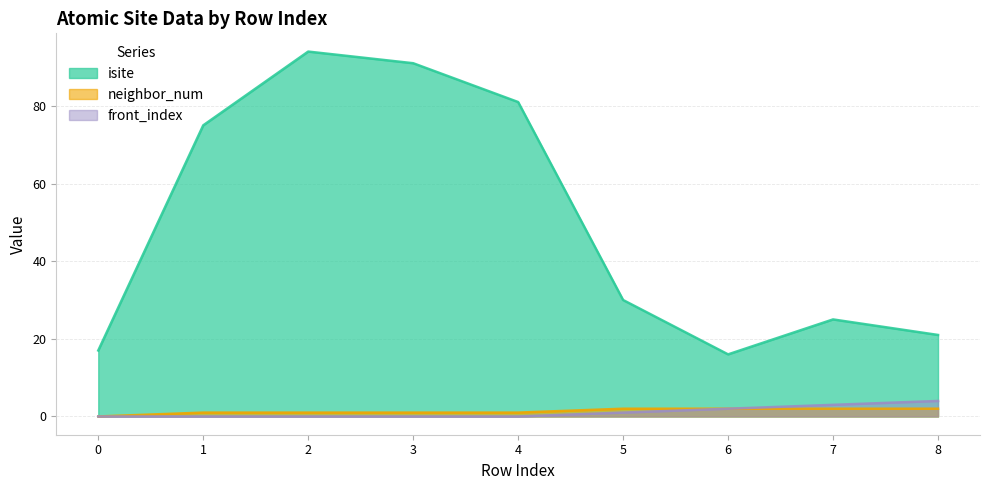

Reading left to right, list all the values displayed in this chart.

isite: 0=17	1=75	2=94	3=91	4=81	5=30	6=16	7=25	8=21
neighbor_num: 0=0	1=1	2=1	3=1	4=1	5=2	6=2	7=2	8=2
front_index: 0=0	1=0	2=0	3=0	4=0	5=1	6=2	7=3	8=4